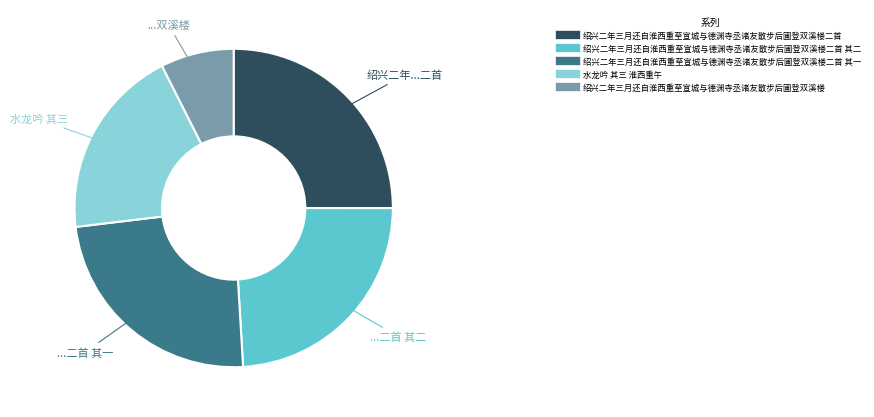

Is there any slice that represents more than half of the pie?

No